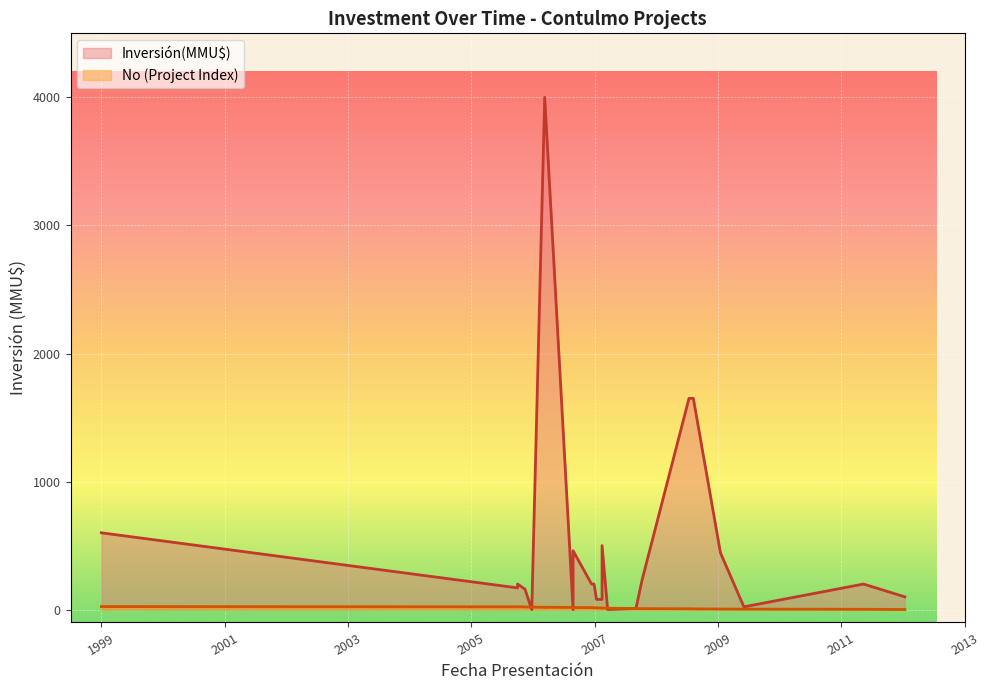

After their last crossing, which series has the higher values: No or Inversión(MMU$)?

Inversión(MMU$)